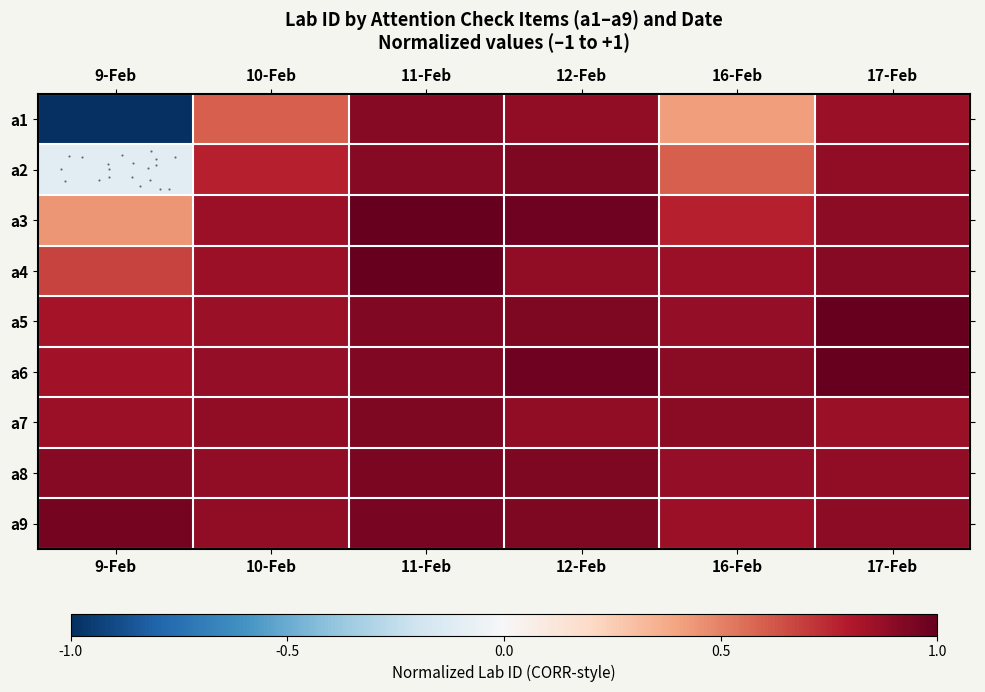

Count the a8 values in the range 0 to 1.

6